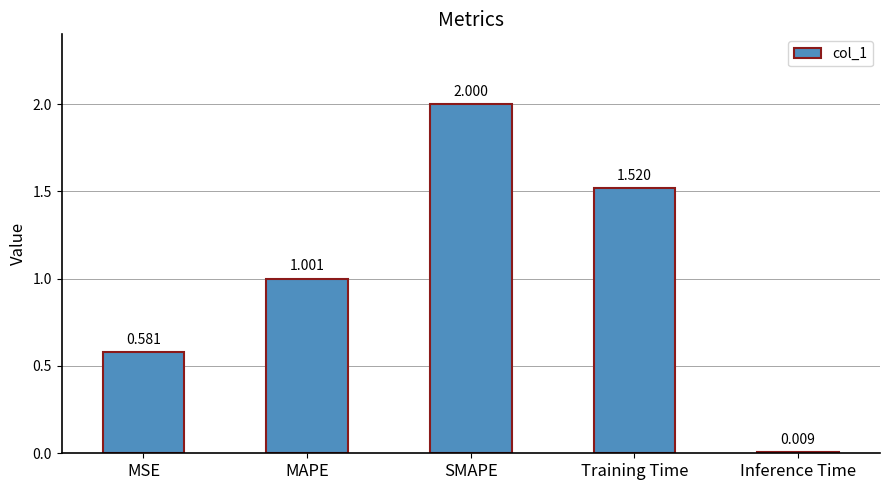

What is the greatest value displayed?

2.0